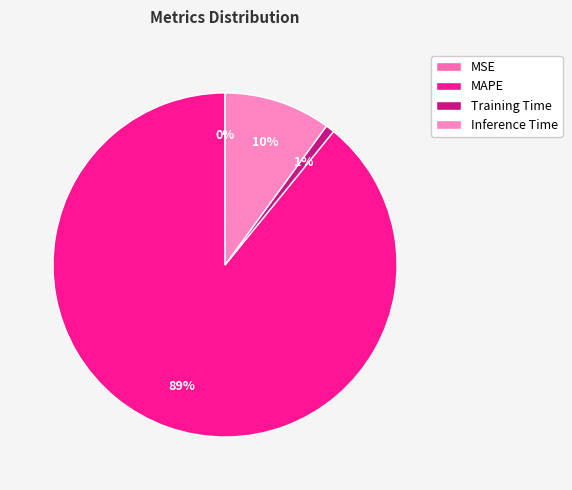

What is the change in value from MSE to Inference Time?

+1.0